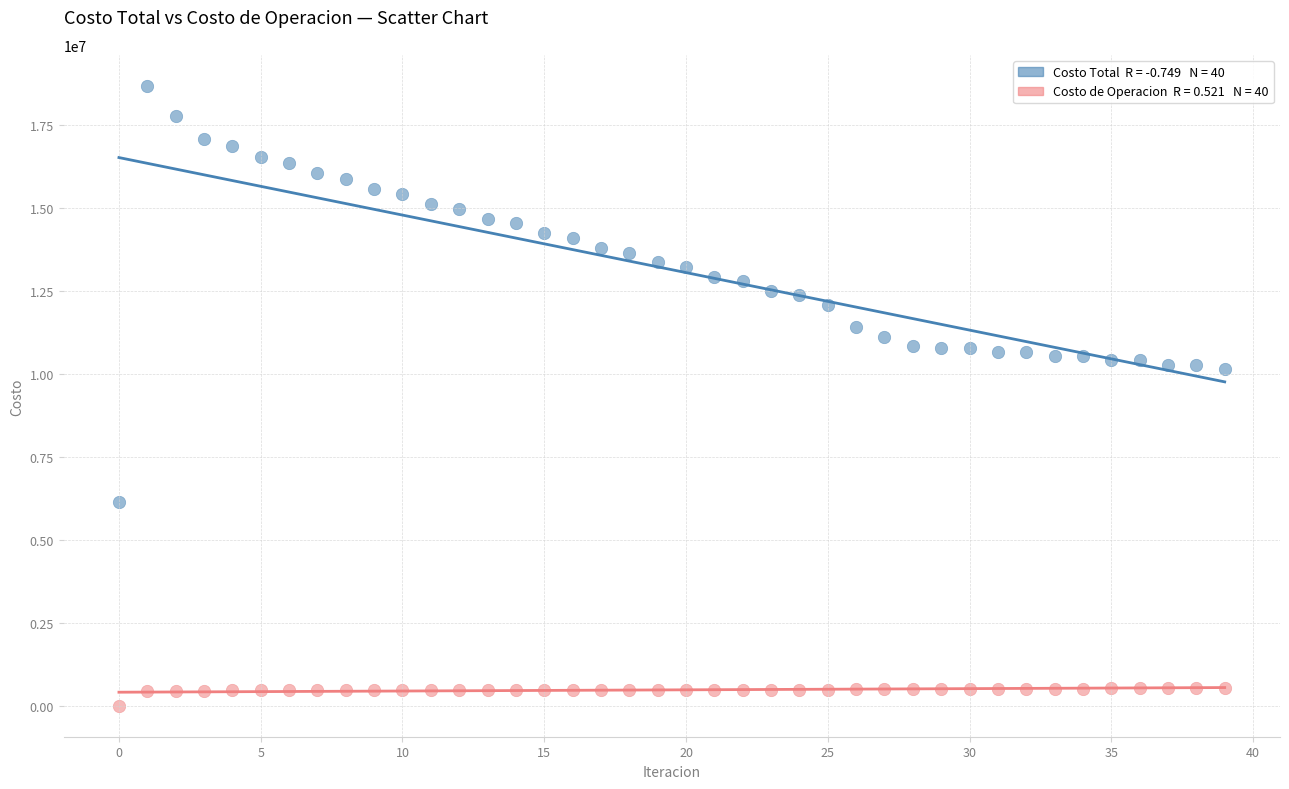

Across all data points, what is the range of Y values (max minus min)?

18666875.8